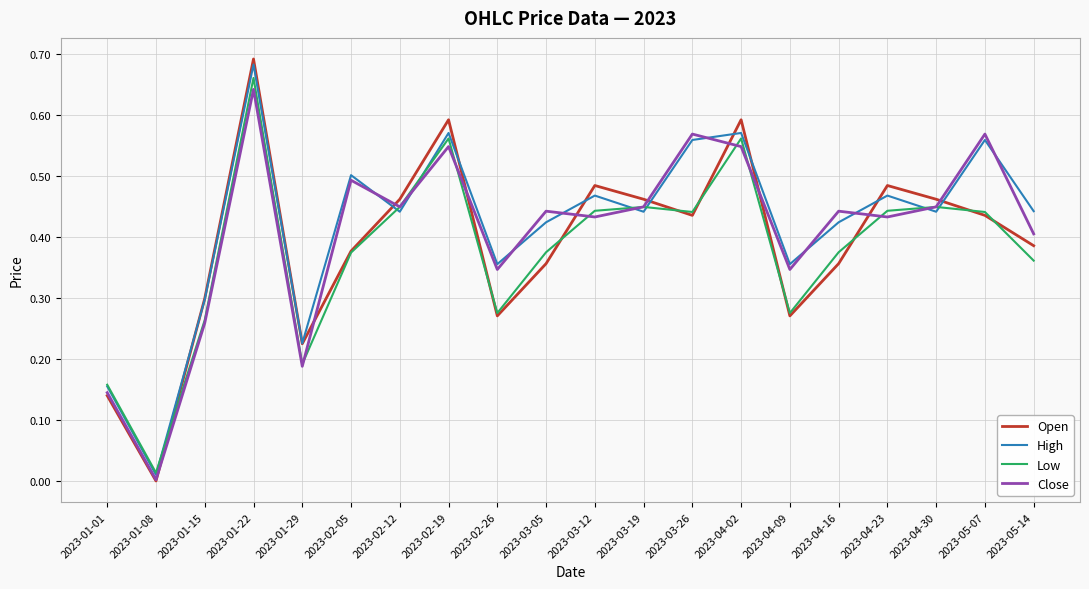

In Open, how many points are higher than both neighbors (excluding endpoints)?

5